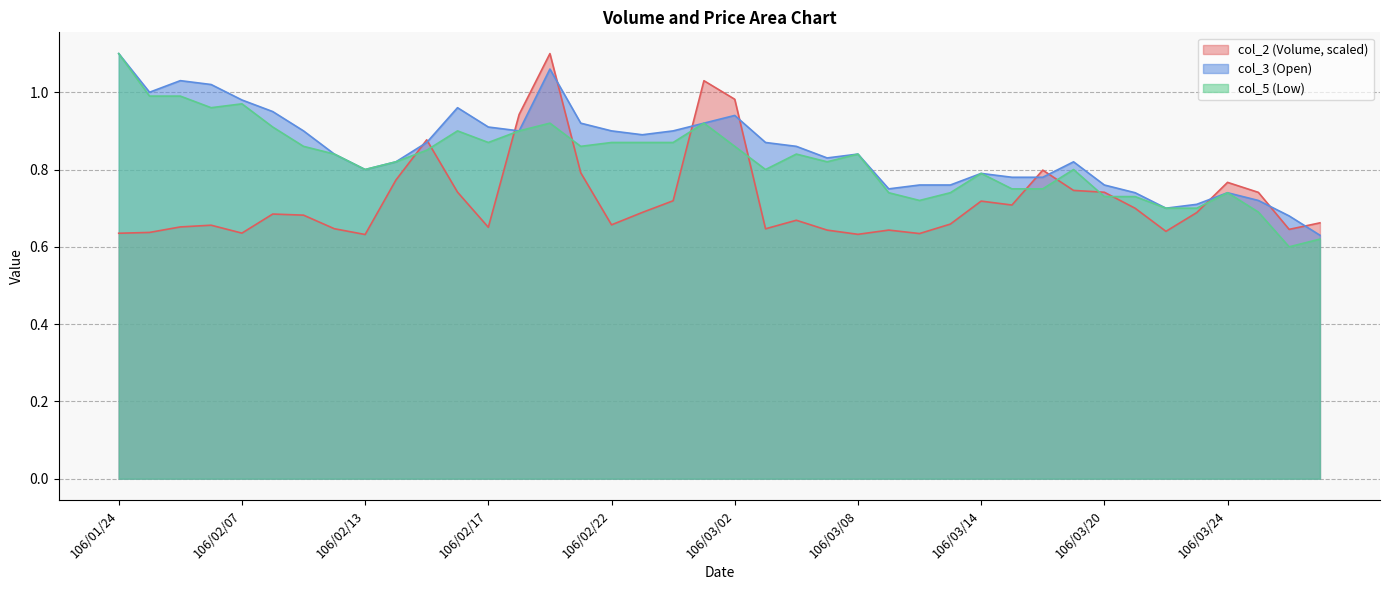

Reading right to left, what are all the values shown in this chart?

col_2: 106/03/29=0.7	106/03/28=0.6	106/03/27=0.7	106/03/24=0.8	106/03/23=0.7	106/03/22=0.6	106/03/21=0.7	106/03/20=0.7	106/03/17=0.7	106/03/16=0.8	106/03/15=0.7	106/03/14=0.7	106/03/13=0.7	106/03/10=0.6	106/03/09=0.6	106/03/08=0.6	106/03/07=0.6	106/03/06=0.7	106/03/03=0.6	106/03/02=1.0	106/03/01=1.0	106/02/24=0.7	106/02/23=0.7	106/02/22=0.7	106/02/21=0.8	106/02/20=1.1	106/02/18=0.9	106/02/17=0.7	106/02/16=0.7	106/02/15=0.9	106/02/14=0.8	106/02/13=0.6	106/02/10=0.6	106/02/09=0.7	106/02/08=0.7	106/02/07=0.6	106/02/06=0.7	106/02/03=0.7	106/02/02=0.6	106/01/24=0.6
col_3: 106/03/29=0.6	106/03/28=0.7	106/03/27=0.7	106/03/24=0.7	106/03/23=0.7	106/03/22=0.7	106/03/21=0.7	106/03/20=0.8	106/03/17=0.8	106/03/16=0.8	106/03/15=0.8	106/03/14=0.8	106/03/13=0.8	106/03/10=0.8	106/03/09=0.8	106/03/08=0.8	106/03/07=0.8	106/03/06=0.9	106/03/03=0.9	106/03/02=0.9	106/03/01=0.9	106/02/24=0.9	106/02/23=0.9	106/02/22=0.9	106/02/21=0.9	106/02/20=1.1	106/02/18=0.9	106/02/17=0.9	106/02/16=1.0	106/02/15=0.9	106/02/14=0.8	106/02/13=0.8	106/02/10=0.8	106/02/09=0.9	106/02/08=0.9	106/02/07=1.0	106/02/06=1.0	106/02/03=1.0	106/02/02=1.0	106/01/24=1.1
col_5: 106/03/29=0.6	106/03/28=0.6	106/03/27=0.7	106/03/24=0.7	106/03/23=0.7	106/03/22=0.7	106/03/21=0.7	106/03/20=0.7	106/03/17=0.8	106/03/16=0.8	106/03/15=0.8	106/03/14=0.8	106/03/13=0.7	106/03/10=0.7	106/03/09=0.7	106/03/08=0.8	106/03/07=0.8	106/03/06=0.8	106/03/03=0.8	106/03/02=0.9	106/03/01=0.9	106/02/24=0.9	106/02/23=0.9	106/02/22=0.9	106/02/21=0.9	106/02/20=0.9	106/02/18=0.9	106/02/17=0.9	106/02/16=0.9	106/02/15=0.8	106/02/14=0.8	106/02/13=0.8	106/02/10=0.8	106/02/09=0.9	106/02/08=0.9	106/02/07=1.0	106/02/06=1.0	106/02/03=1.0	106/02/02=1.0	106/01/24=1.1